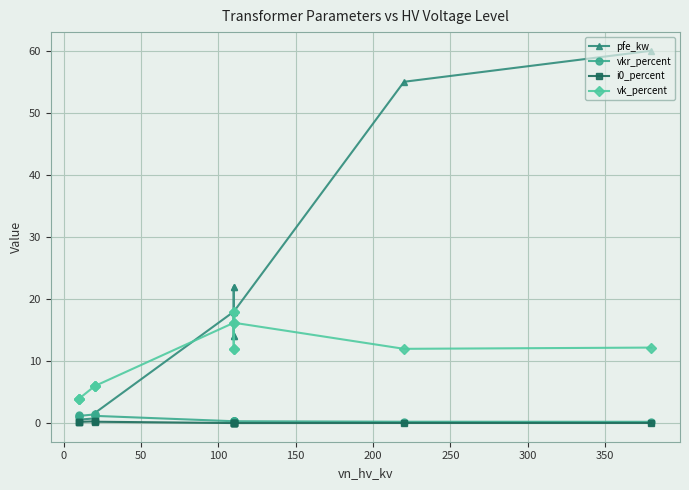

True or false: vkr_percent and vk_percent cross at least once.

False